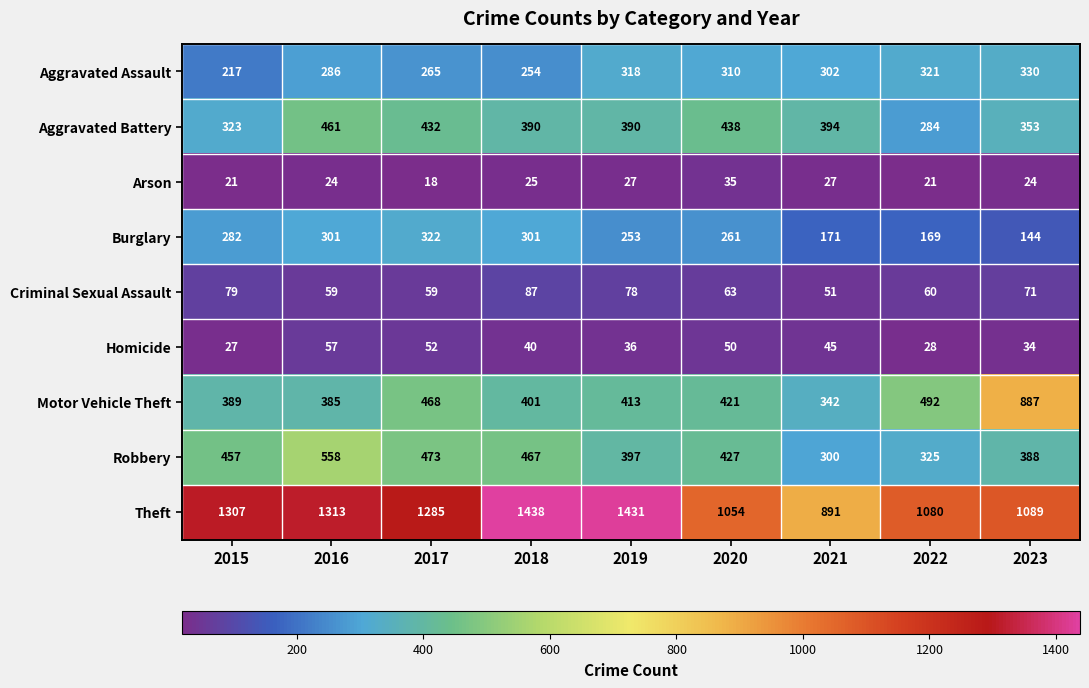

What is the maximum value shown in the chart?

1438